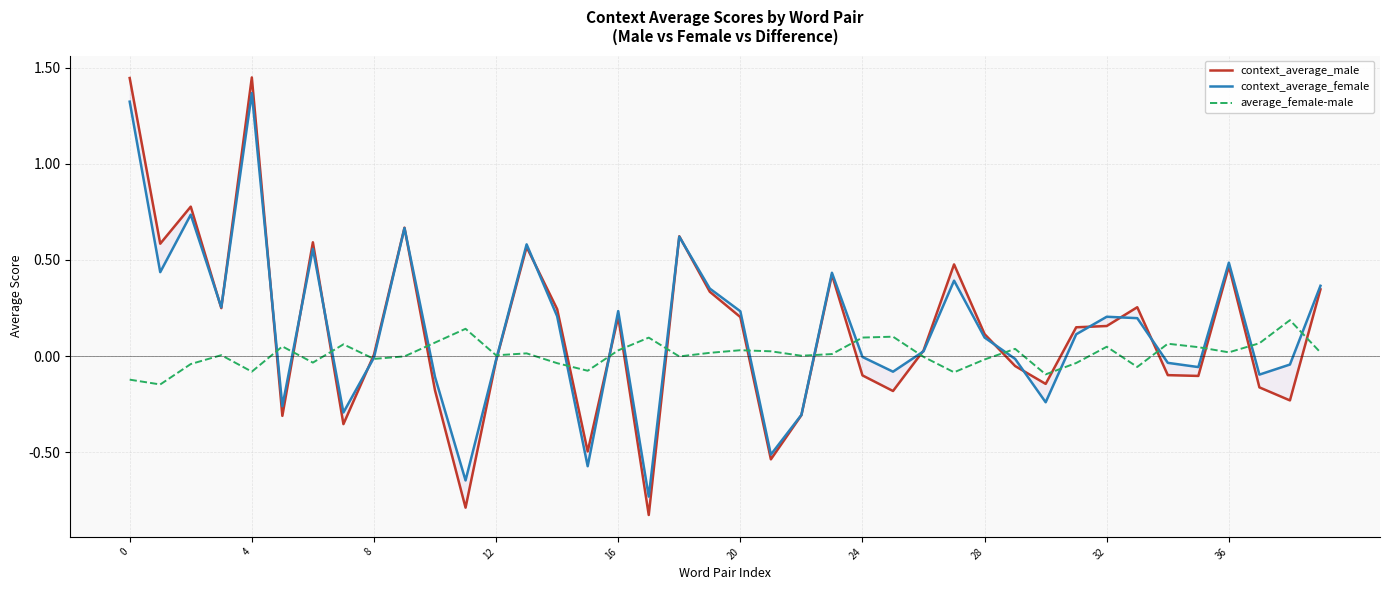

True or false: average_female-male and context_average_male cross at least once.

True